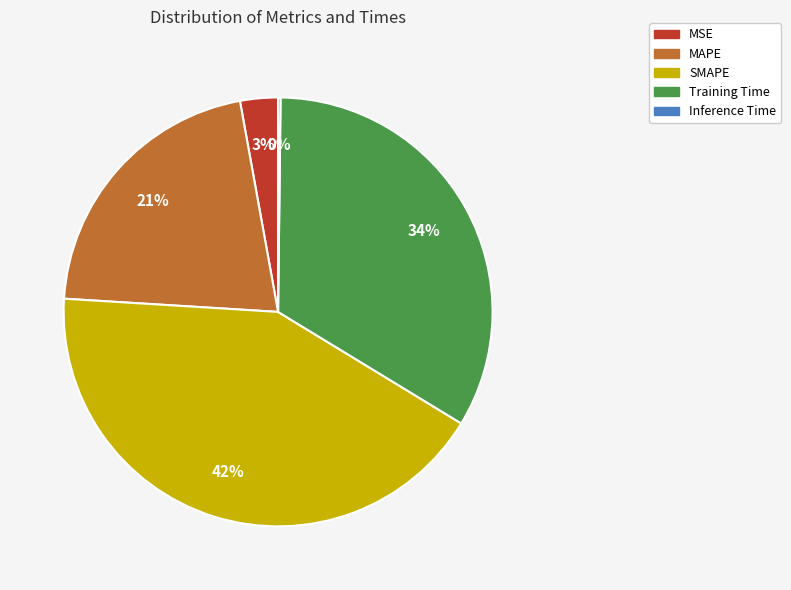

To the nearest percent, what is the difference between the largest and smallest slice percentages?

42%